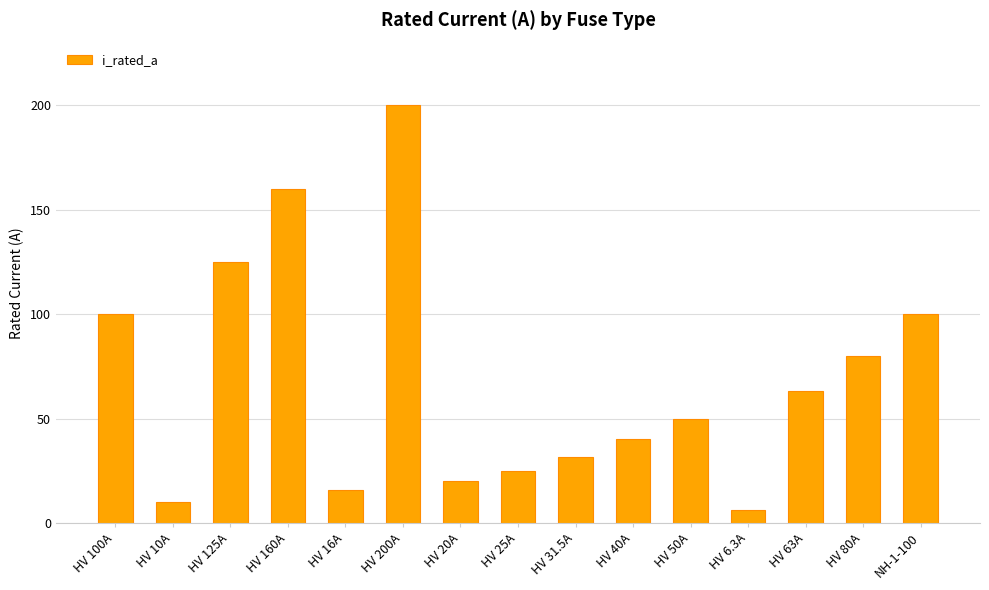

Is it true that the value at HV 50A is 50.0?

True